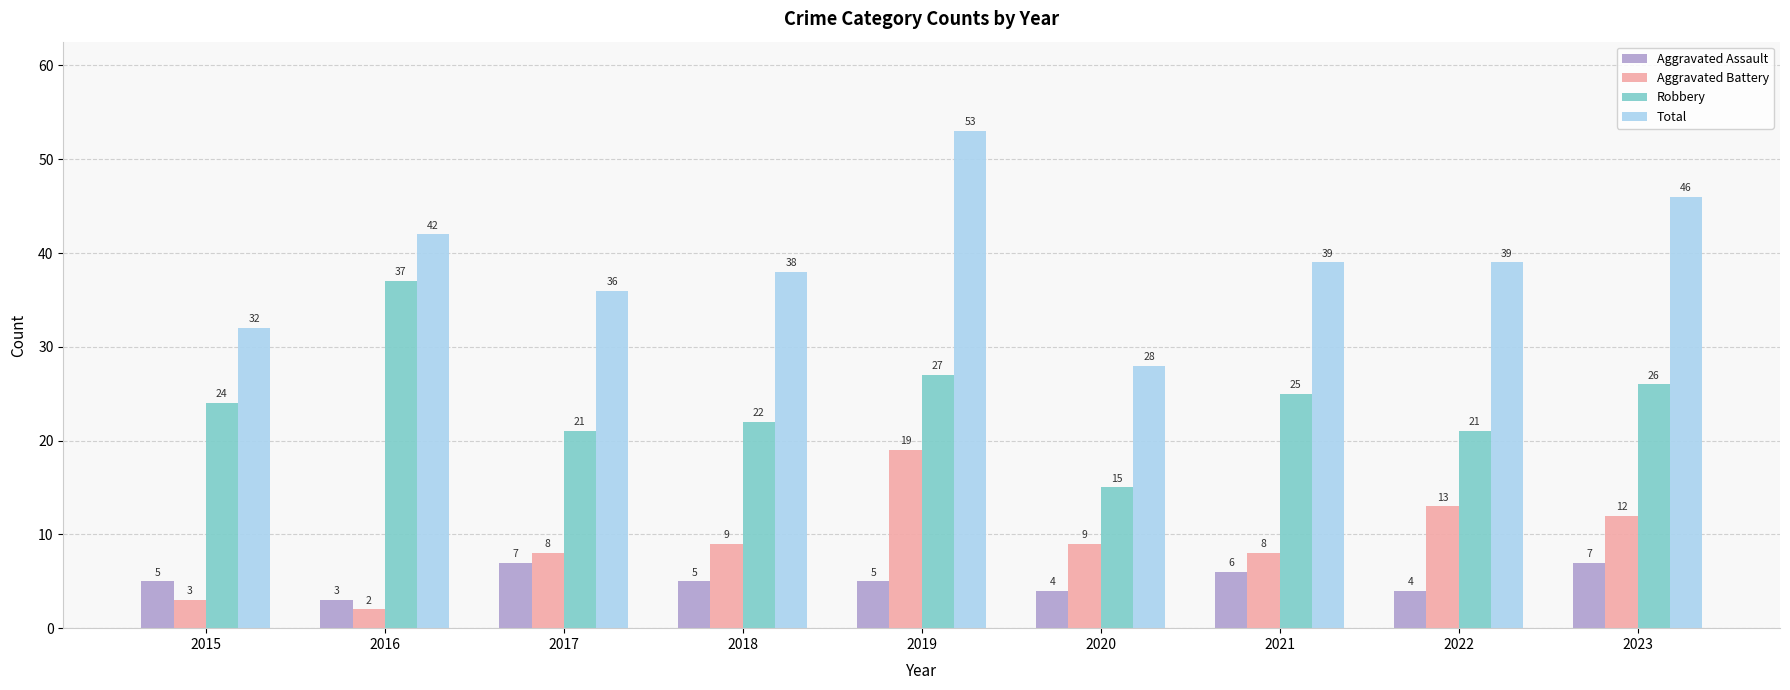

What is the difference between the maximum and minimum values in the Total series?

25